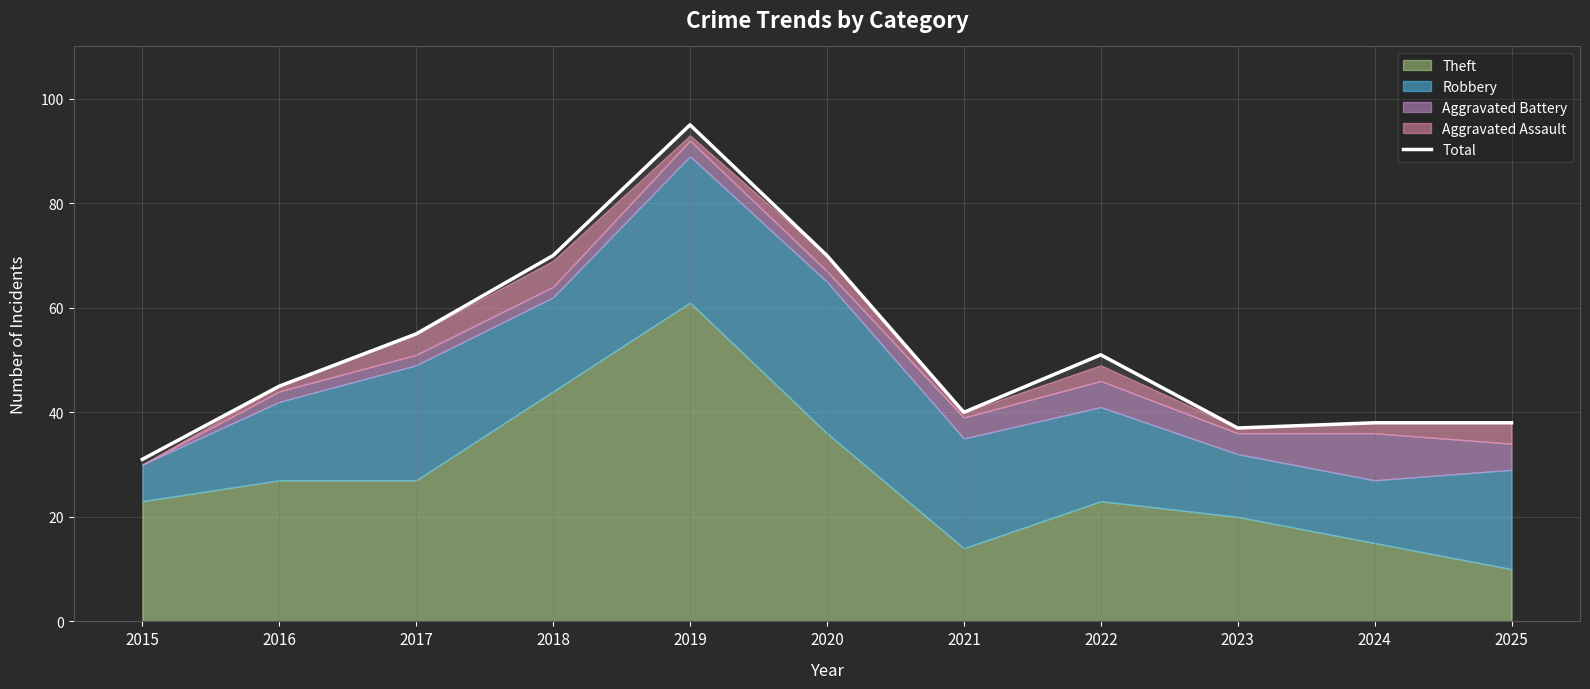

Which has a higher value, 2017 or 2025?

2017